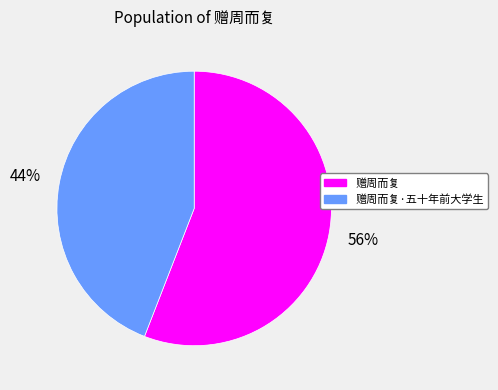

Approximately how many times larger is the value at 赠周而复 compared to 赠周而复·五十年前大学生?

1.3